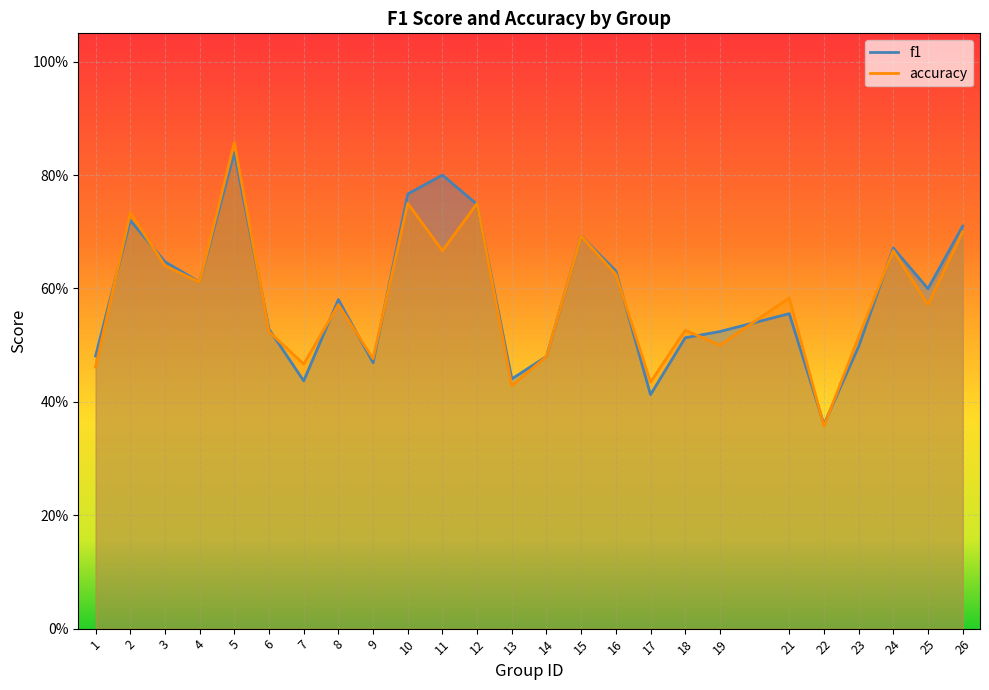

What is the value of the accuracy point at the 9th from the left?

0.5